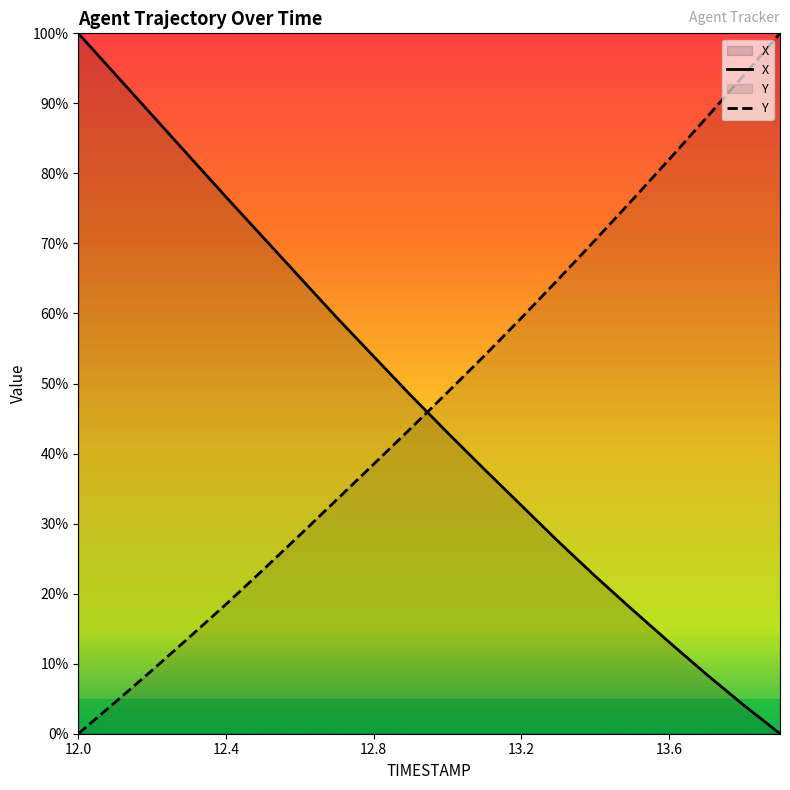

Reading left to right, extract all data points from this chart.

X: 12.0=100.0	12.1=94.2	12.2=88.3	12.3=82.5	12.4=76.6	12.5=70.9	12.6=65.1	12.7=59.4	12.8=53.9	12.9=48.3	13.0=43.0	13.1=37.7	13.2=32.6	13.3=27.4	13.4=22.5	13.5=17.7	13.6=13.1	13.7=8.5	13.8=4.2	13.9=0.0
Y: 12.0=0.0	12.1=4.5	12.2=9.1	12.3=13.7	12.4=18.5	12.5=23.4	12.6=28.4	12.7=33.4	12.8=38.5	12.9=43.6	13.0=48.8	13.1=54.0	13.2=59.4	13.3=64.9	13.4=70.5	13.5=76.2	13.6=82.0	13.7=87.9	13.8=93.9	13.9=100.0